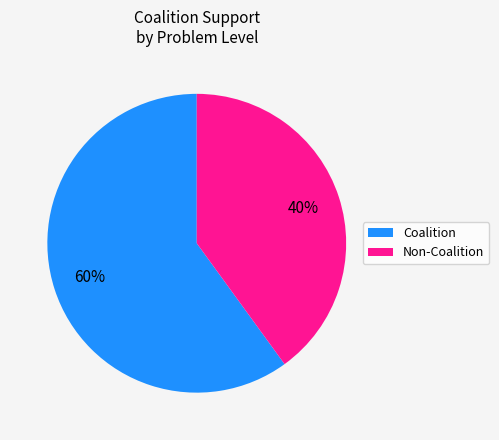

Approximately how many times larger is the value at Coalition compared to Non-Coalition?

1.5